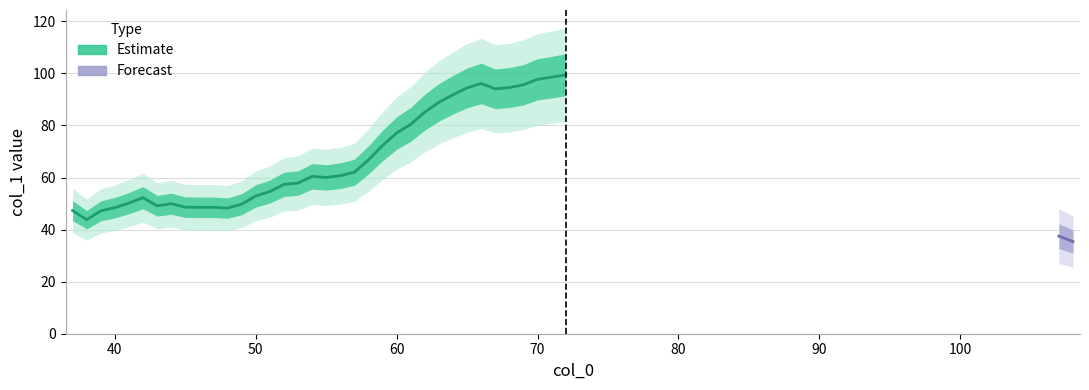

How many interior local peaks (higher than both neighbors) does the data have?

5